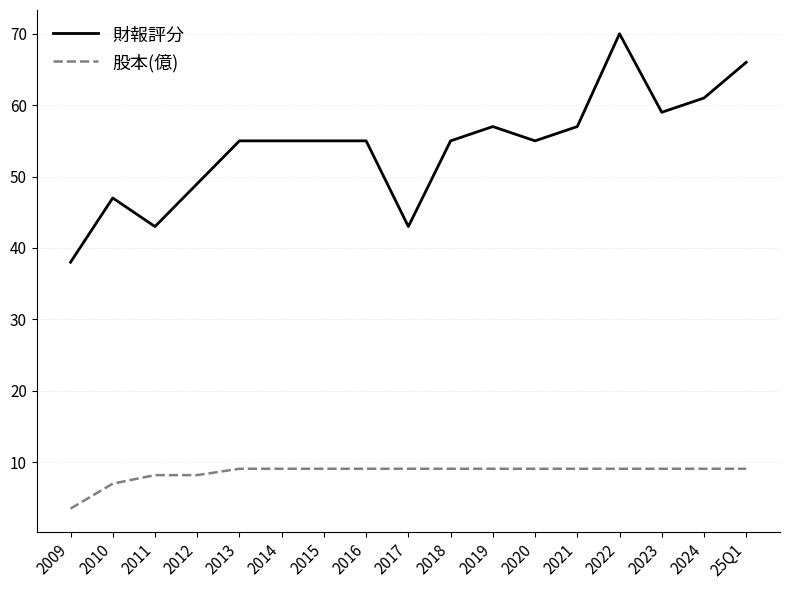

What are all the series names shown in the legend?

財報評分, 股本(億)